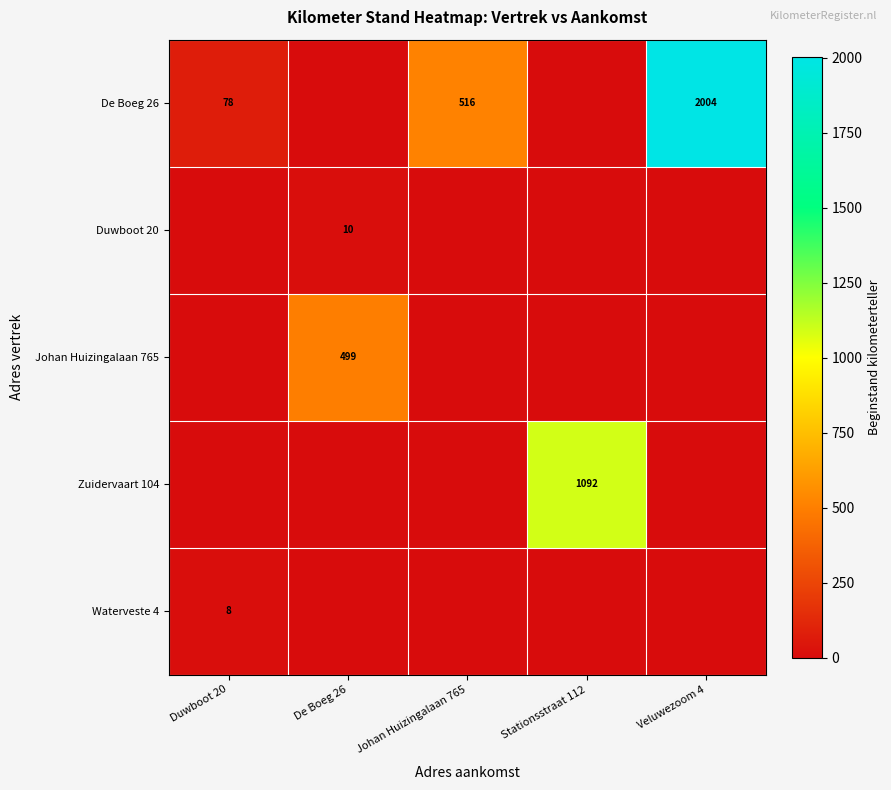

True or false: Zuidervaart 104 has a value of 1092 at Stationsstraat 112.

True